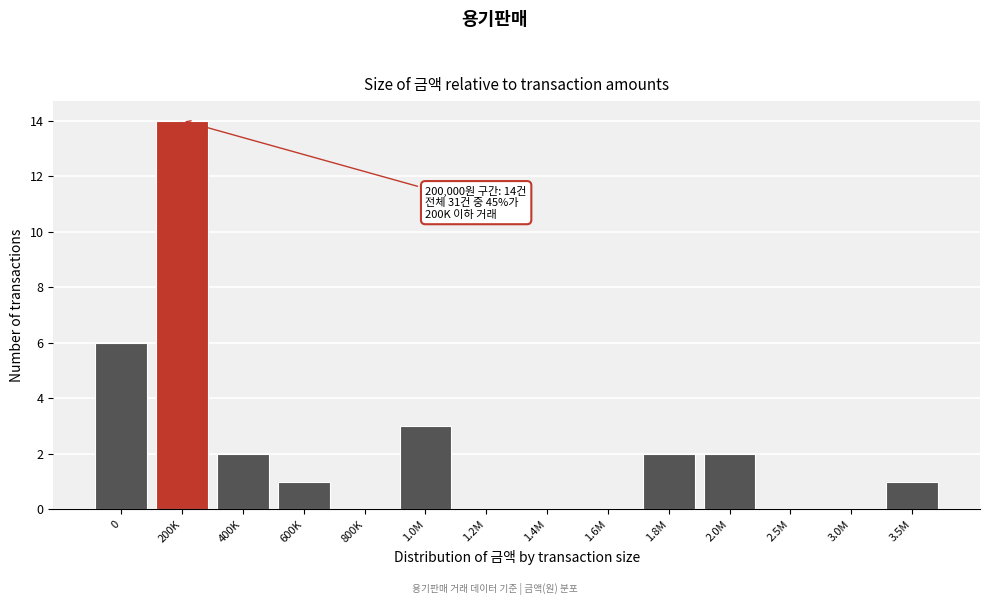

Reading right to left, what are all the values shown in this chart?

3.5M=1	3.0M=0	2.5M=0	2.0M=2	1.8M=2	1.6M=0	1.4M=0	1.2M=0	1.0M=3	800K=0	600K=1	400K=2	200K=14	0=6